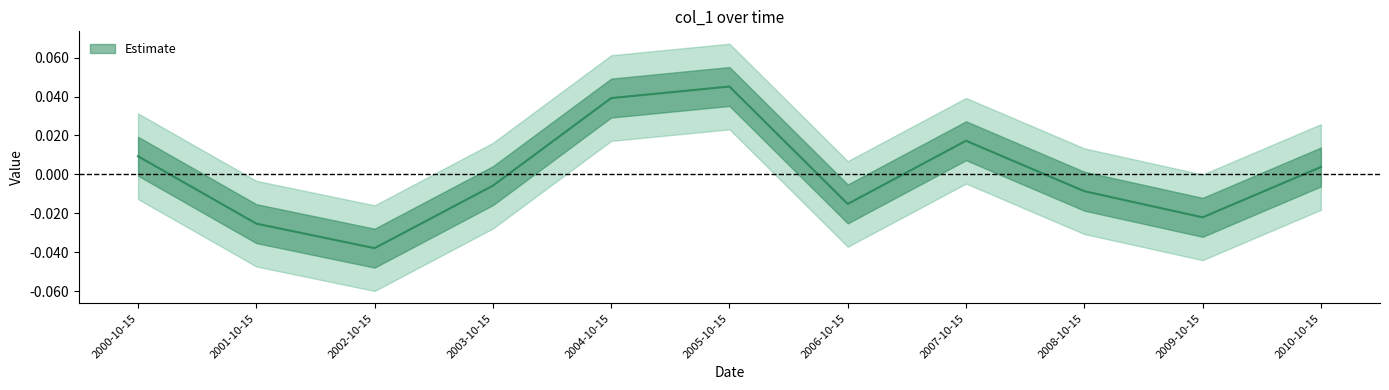

How many lines are shown in the chart?

1